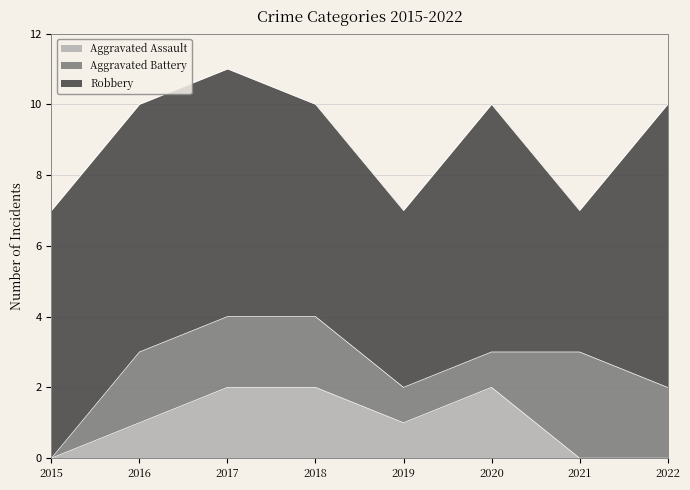

Is it true that Aggravated Assault equals 1 at 2016?

True